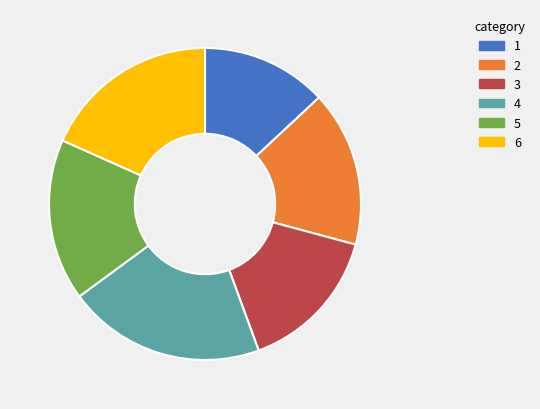

Does any single category account for the majority?

No